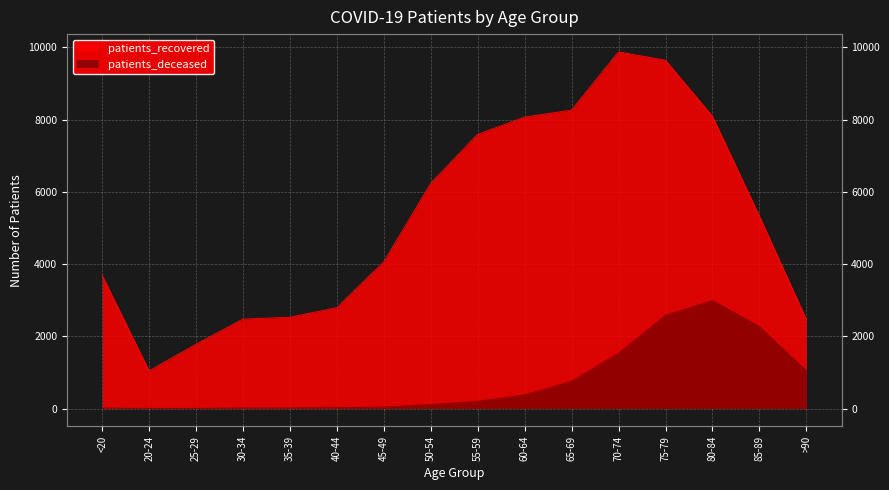

What is the total value across all series at 65-69?

9017